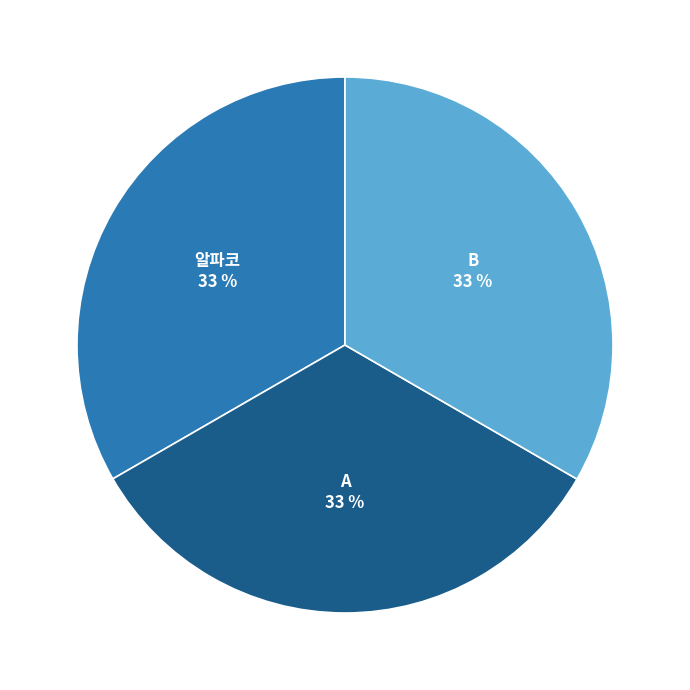

True or false: A accounts for 33% of the total.

True